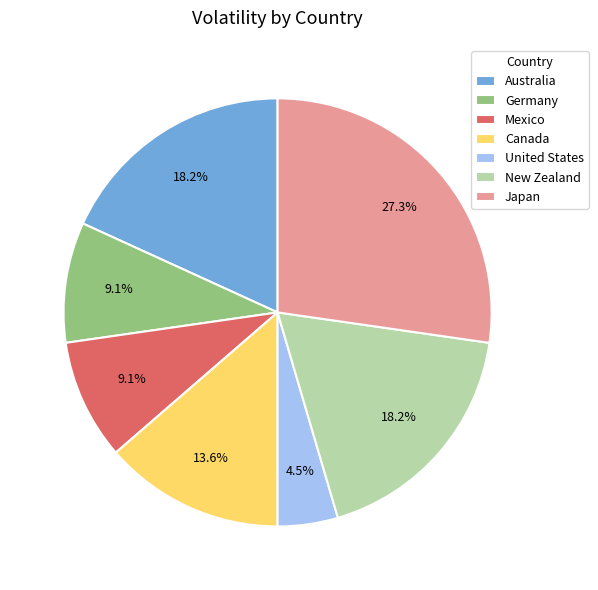

Count the number of slices in the pie.

7